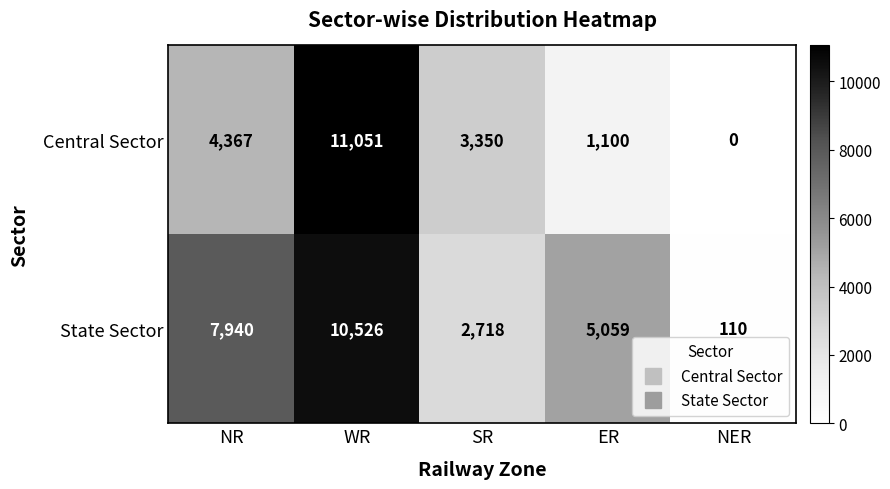

At SR, list the series in order from smallest to largest.

State Sector, Central Sector